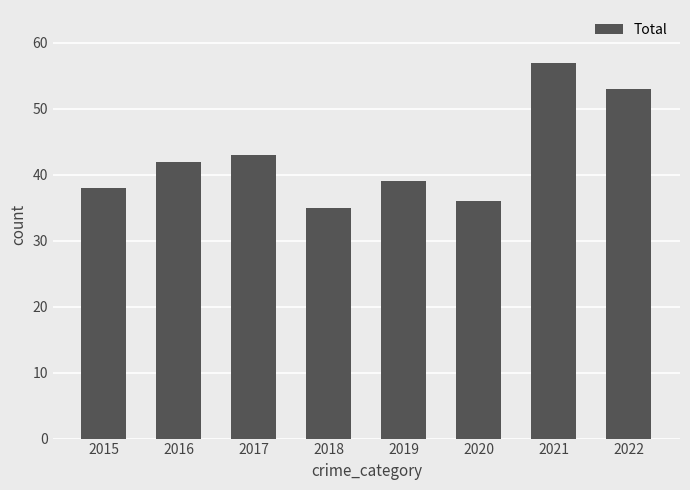

What is the difference between the values at 2016 and 2021?

15